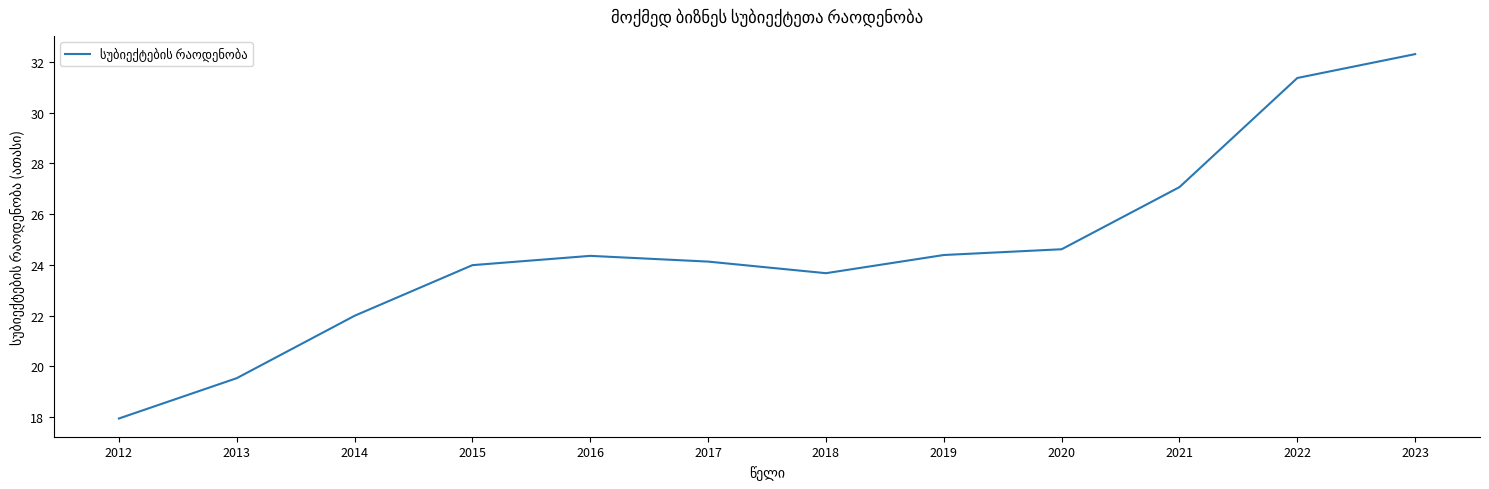

Which label corresponds to the smallest value in the chart?

2012